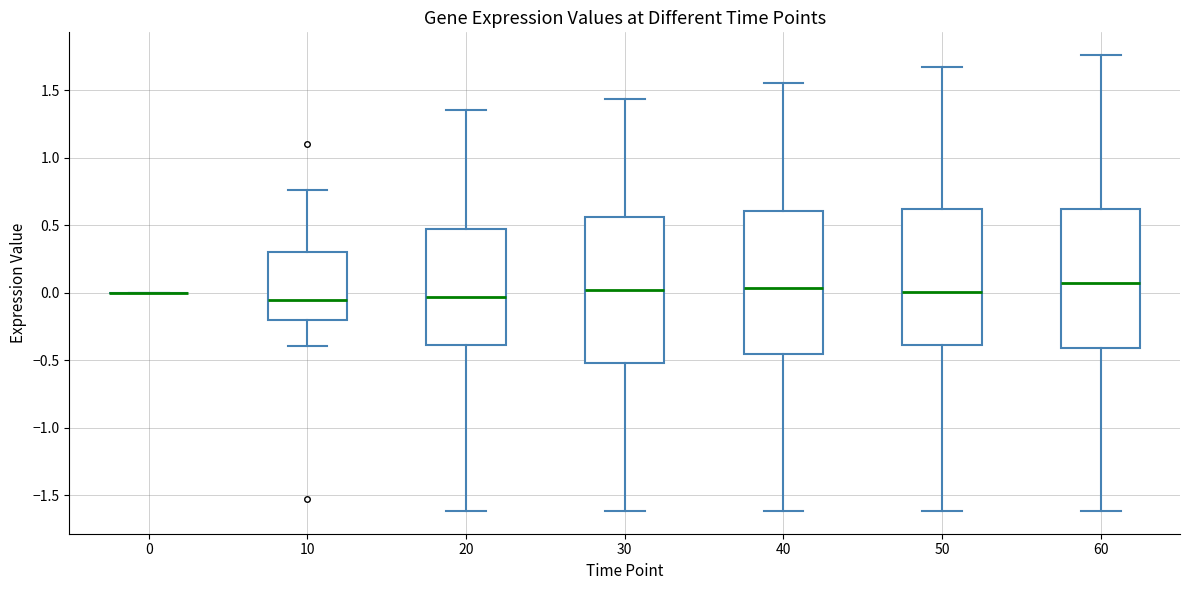

Where does the median line of the box at x = 20 sit on the y-axis? The values are not printed on the chart, so give them approximately, as read against the axis.

-0.05